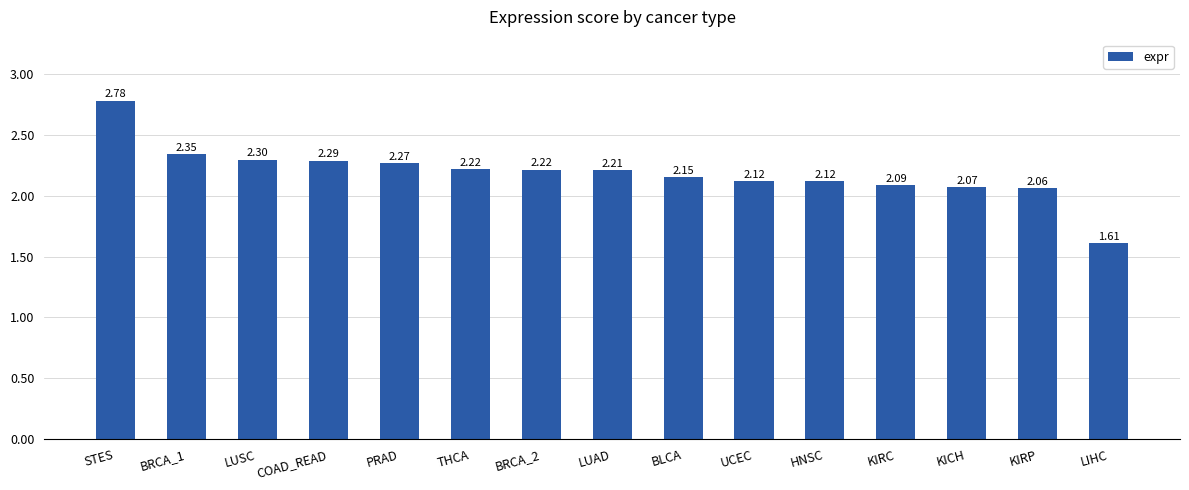

What is the sum of the values at LUSC and BRCA_2?

4.5